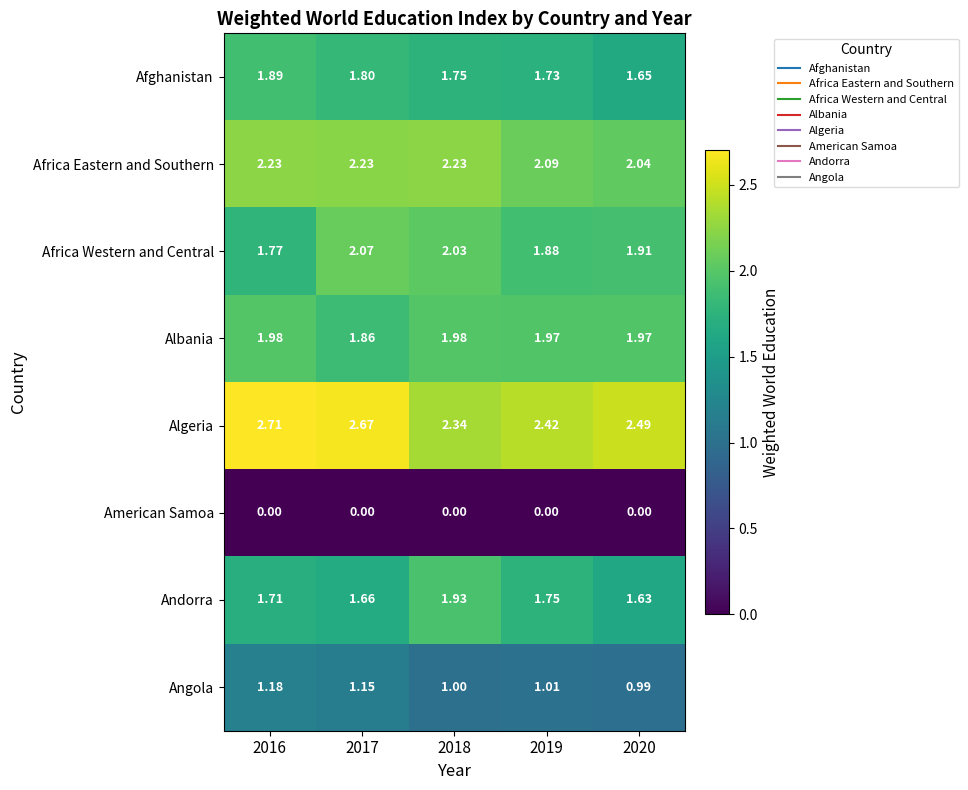

Which series has the largest total across all categories?

Algeria